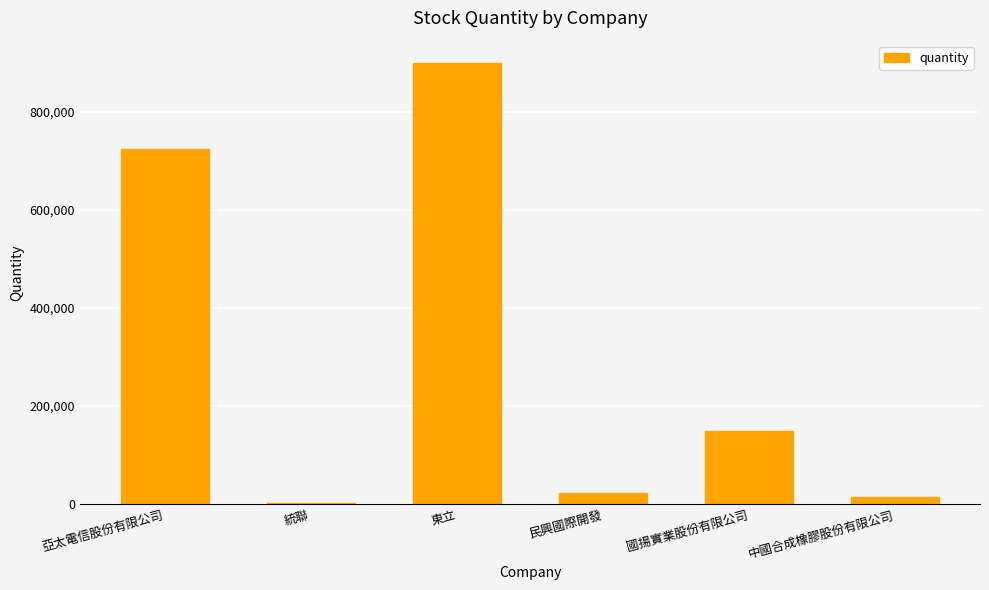

What is the difference between the maximum and second lowest values?

885671